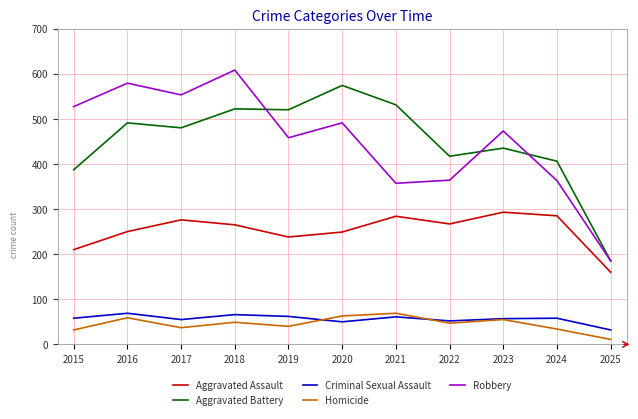

Is this an area chart (filled region under the line)?

No